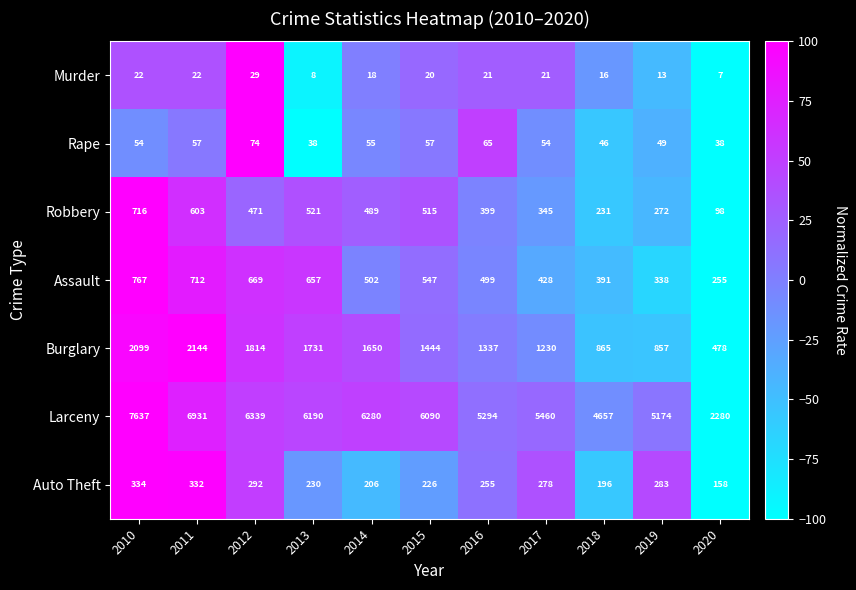

Which label corresponds to the largest value in the chart?

2010